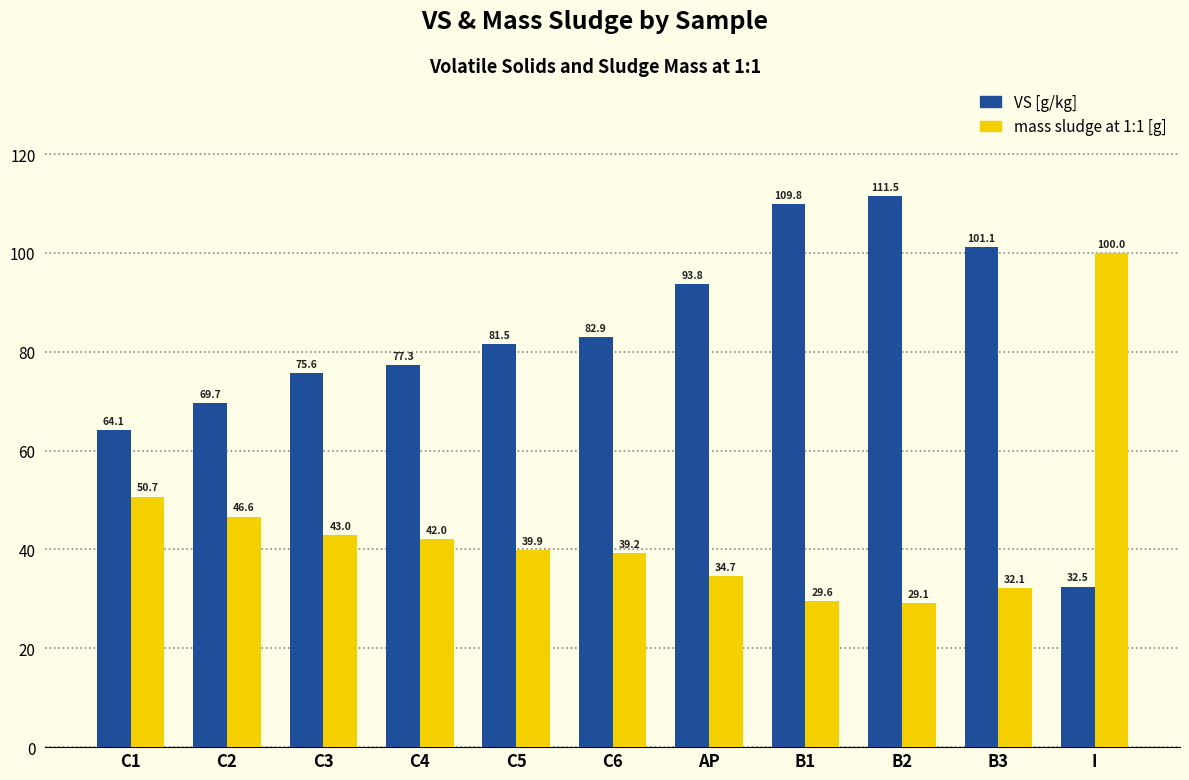

Does the chart contain stacked bars?

No